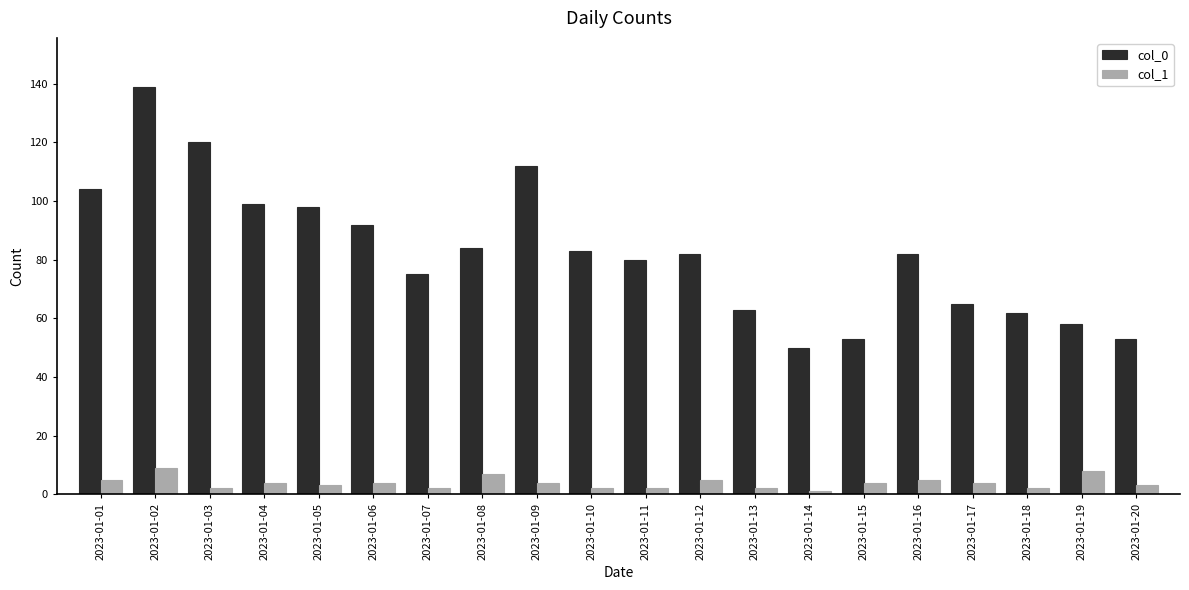

The col_1 series shows 13 at 2023-01-08. True or false?

False